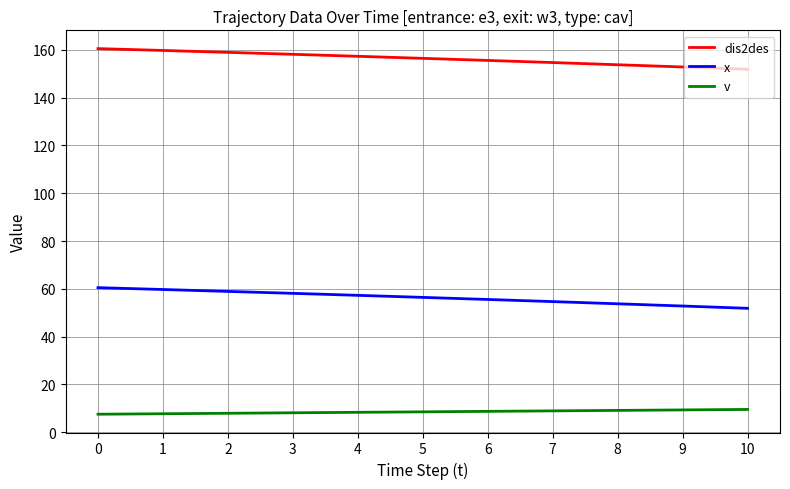

What are all the series names shown in the legend?

dis2des, x, v